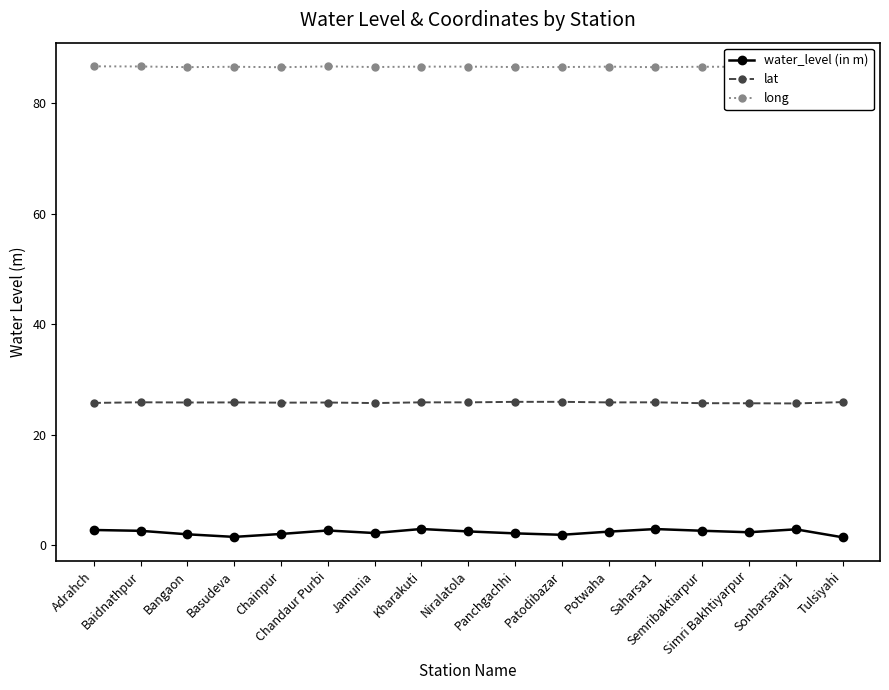

The value of lat at Sonbarsaraj1 is 25.7. True or false?

True